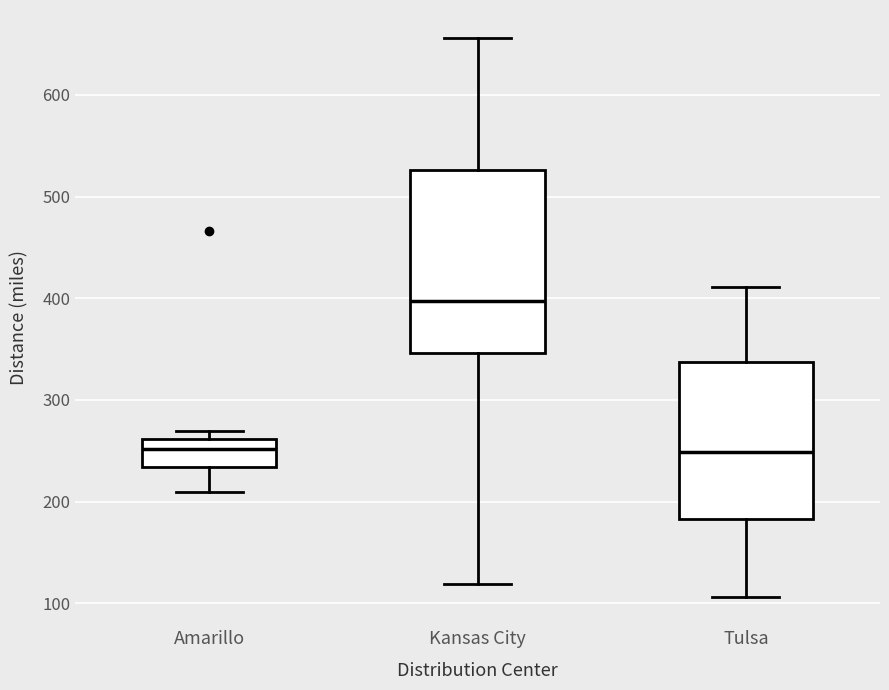

Where does the upper whisker of the box for Tulsa end on the y-axis? The values are not printed on the chart, so give them approximately, as read against the axis.

410